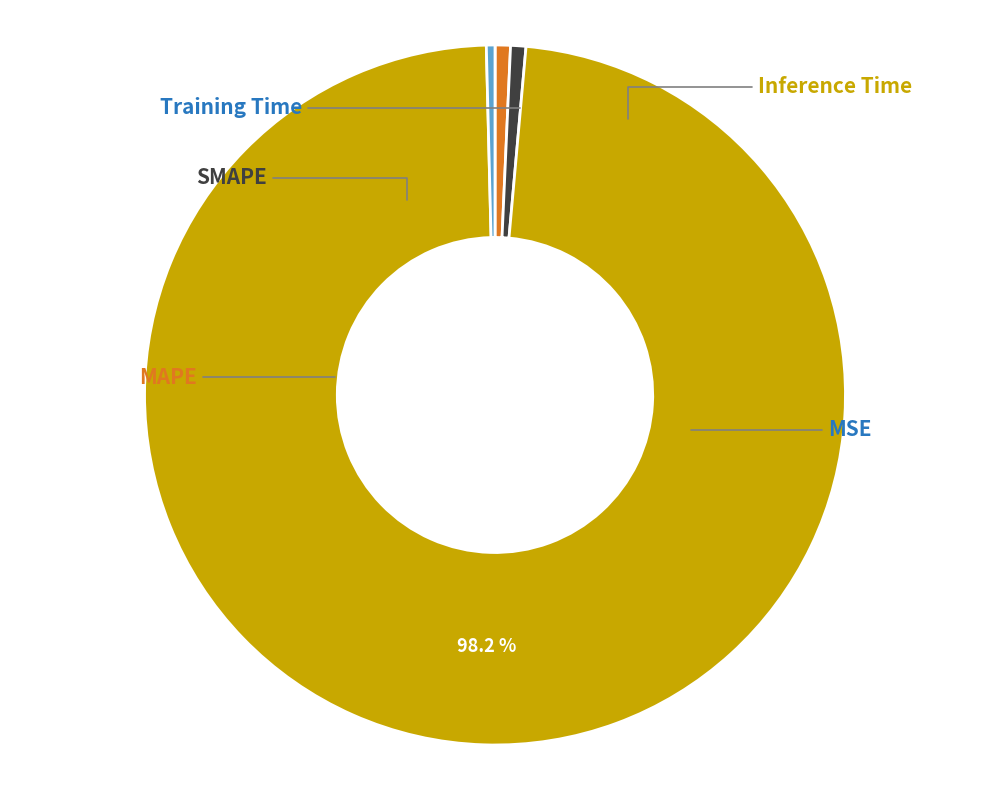

Is there any slice that represents more than half of the pie?

Yes